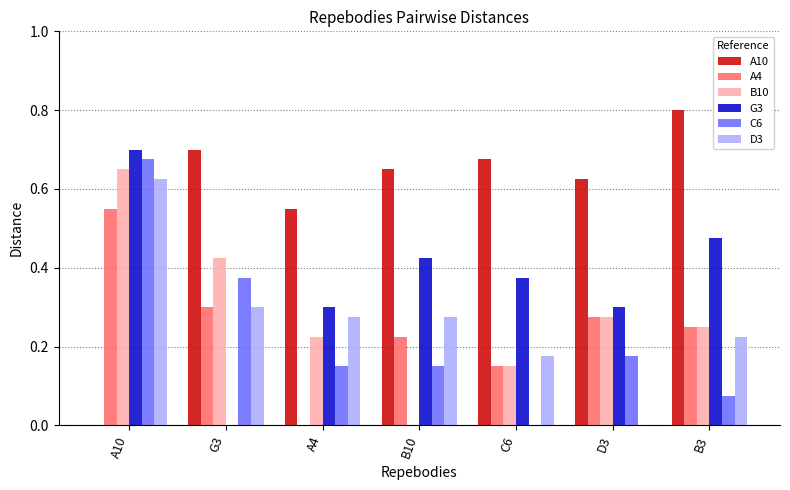

Which series has the largest total across all categories?

A10